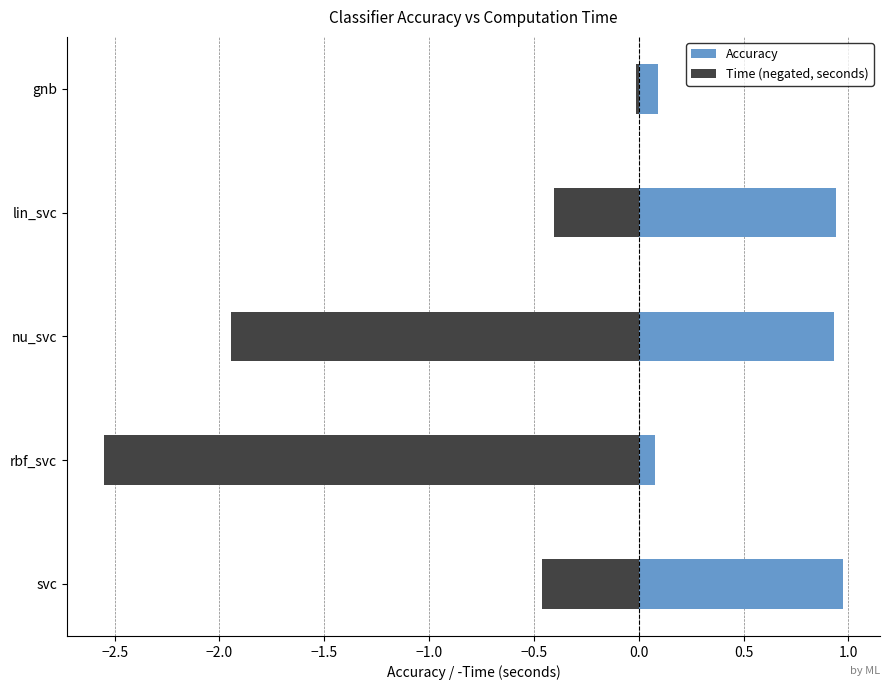

At nu_svc, list the series in order from largest to smallest.

Accuracy, Time (negated, seconds)